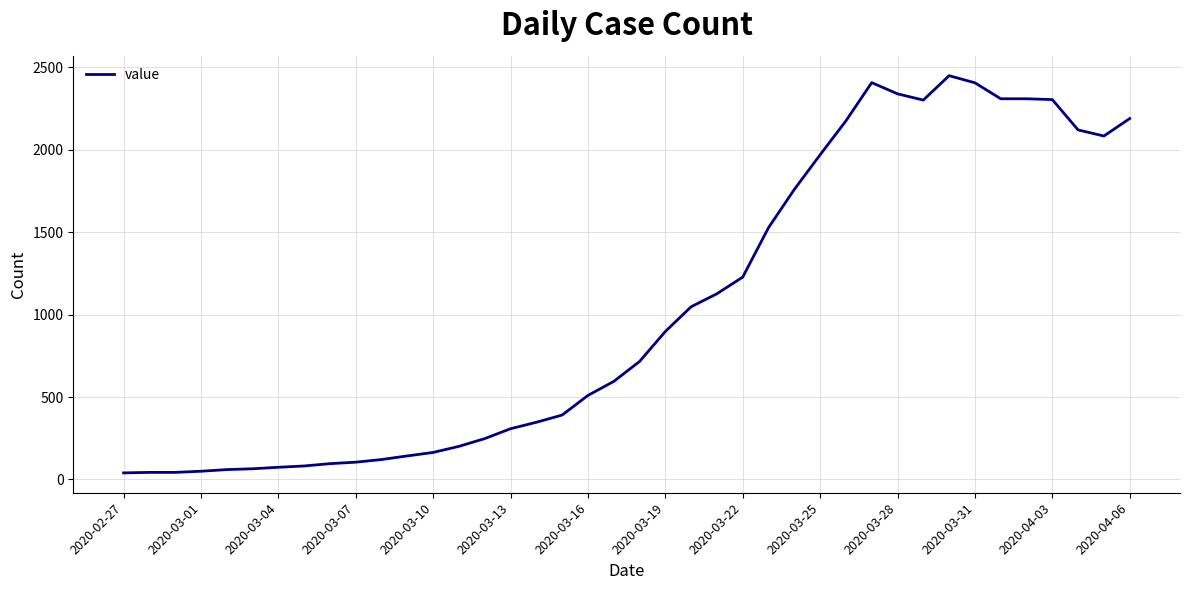

What is the difference between the maximum and minimum values?

2410